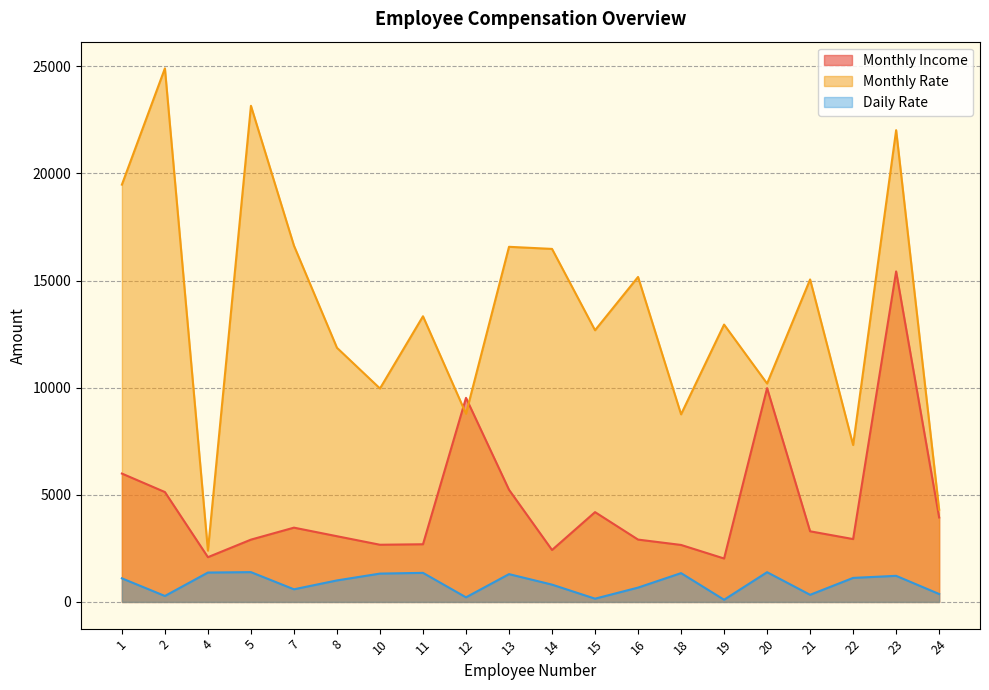

What is the difference between the highest and lowest values at 11?

11977